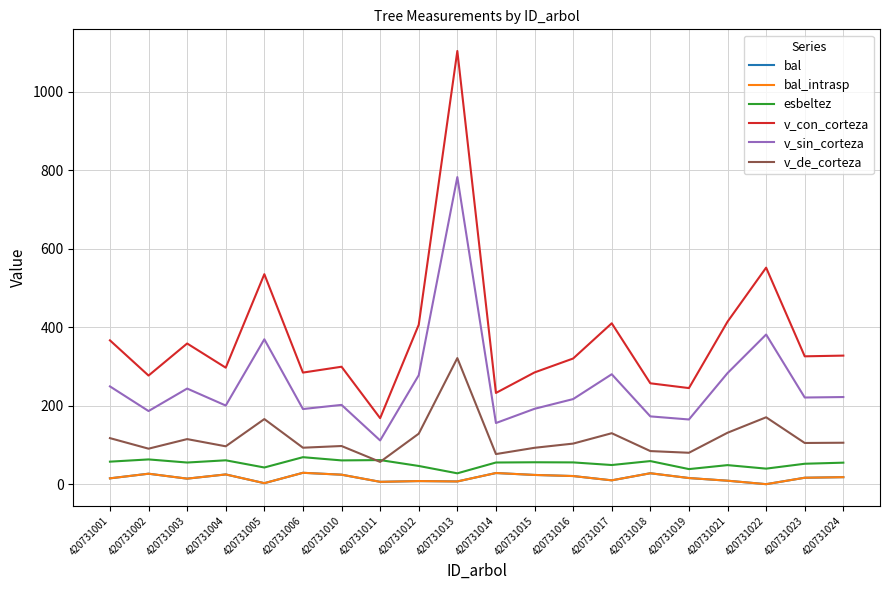

Which label corresponds to the smallest value in the chart?

420731022